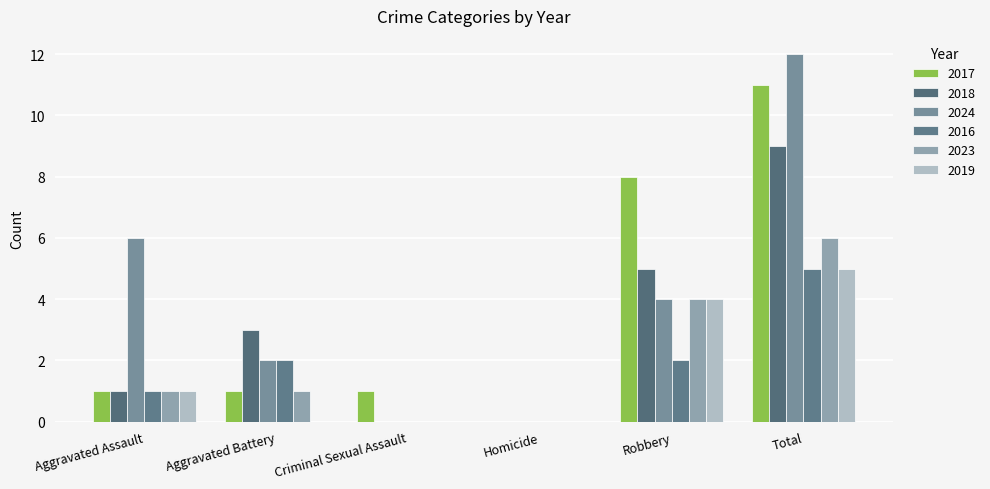

How many distinct data groups are displayed?

6